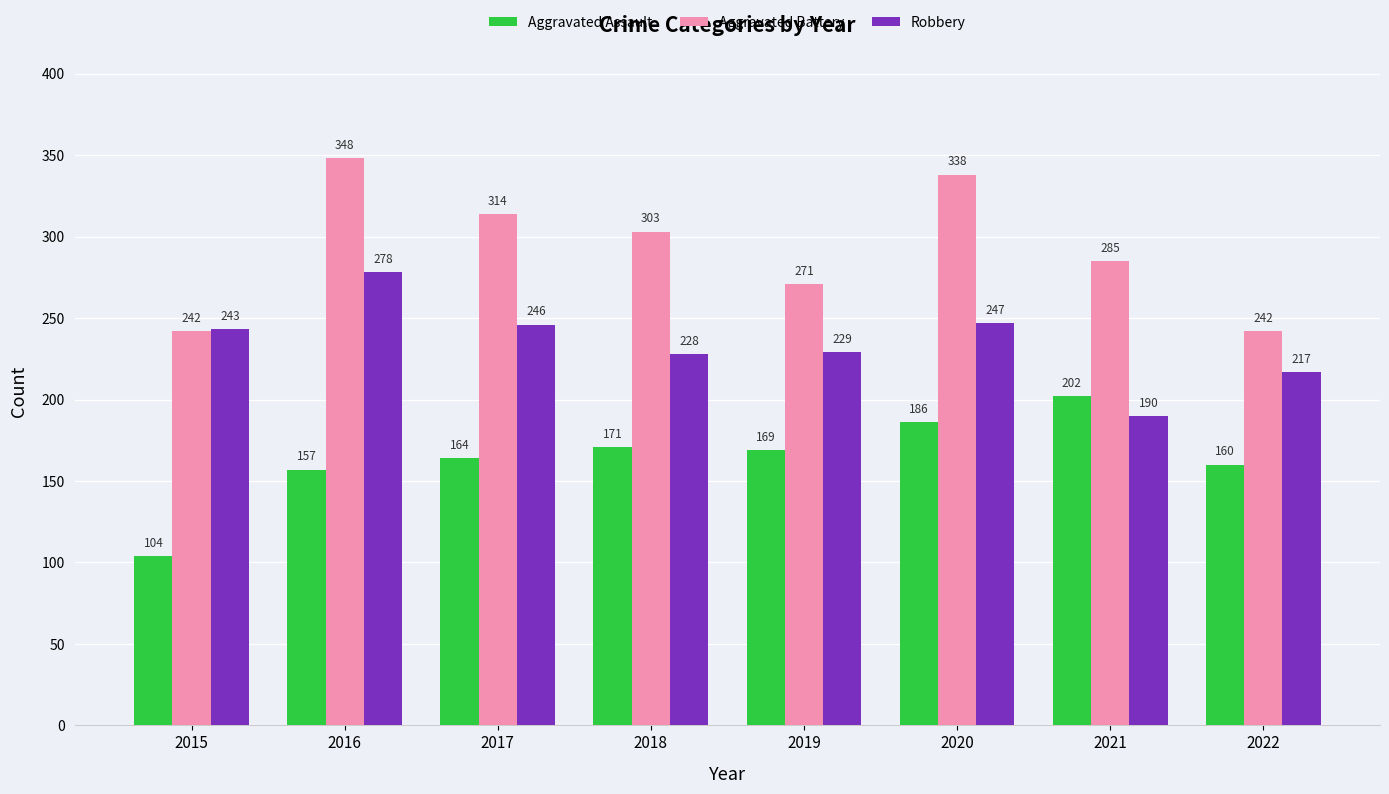

What is the lowest value of the Aggravated Assault series?

104